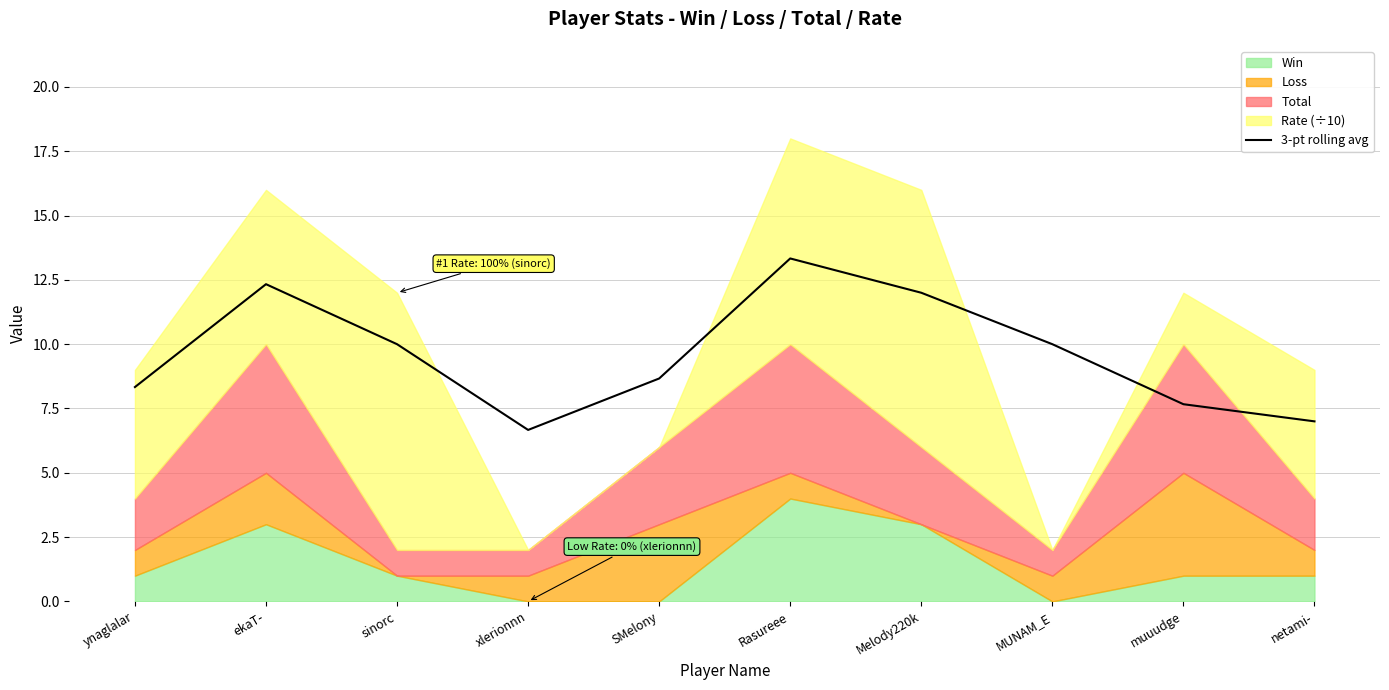

What is the lowest value of the 3-pt rolling avg series?

6.7